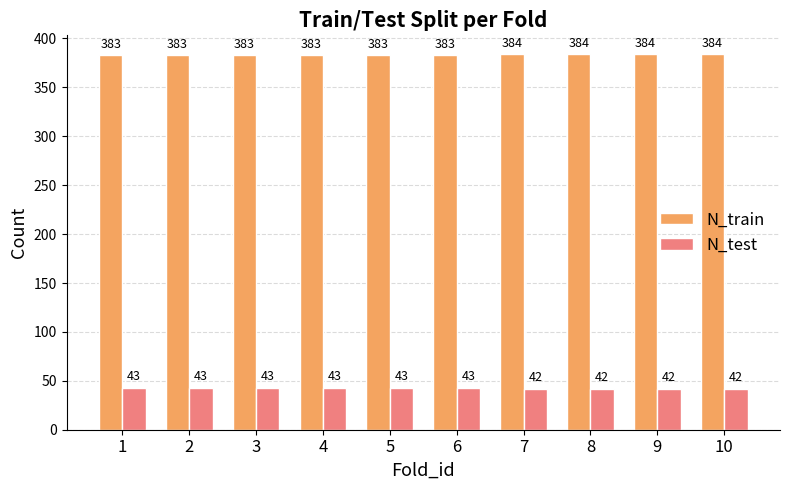

Reading right to left, what are all the values shown in this chart?

N_train: 384	384	384	384	383	383	383	383	383	383
N_test: 42	42	42	42	43	43	43	43	43	43